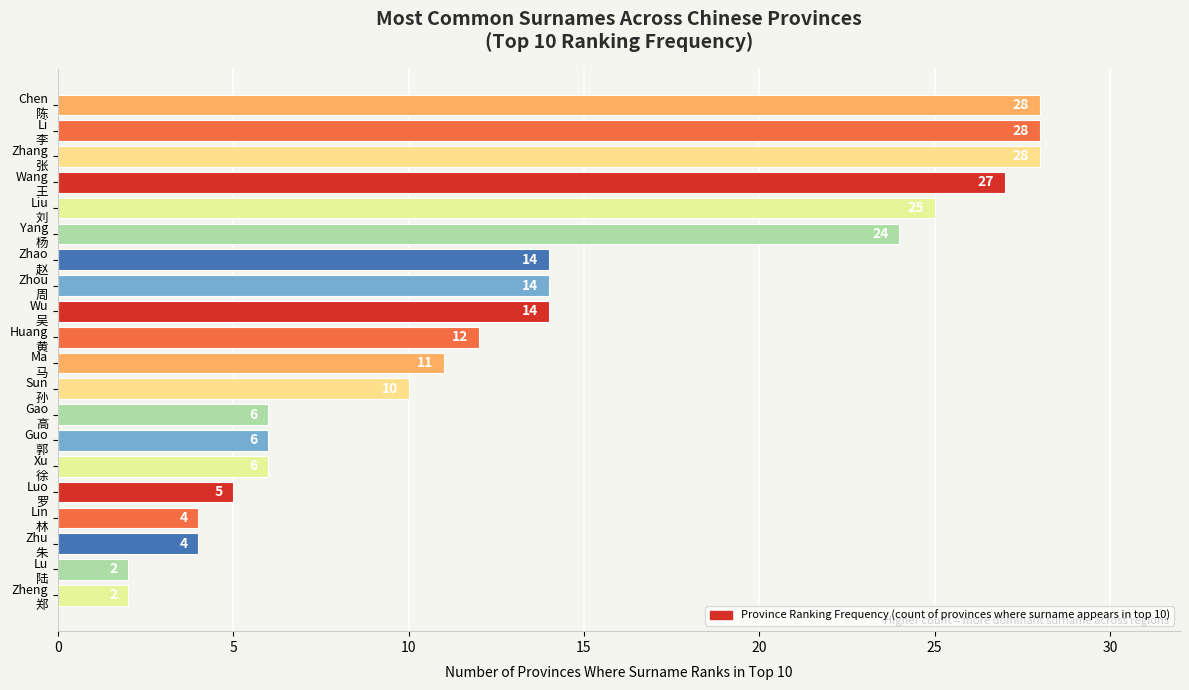

What is the difference between the second highest and minimum values?

26